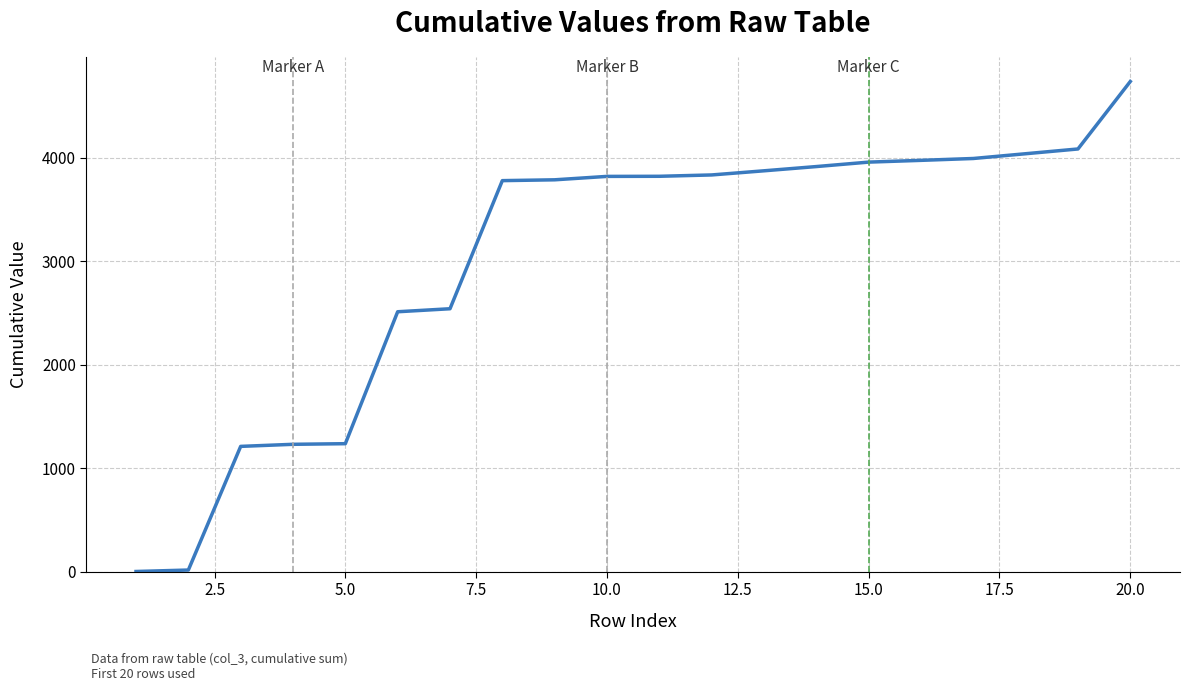

Count the number of categories in the chart.

20